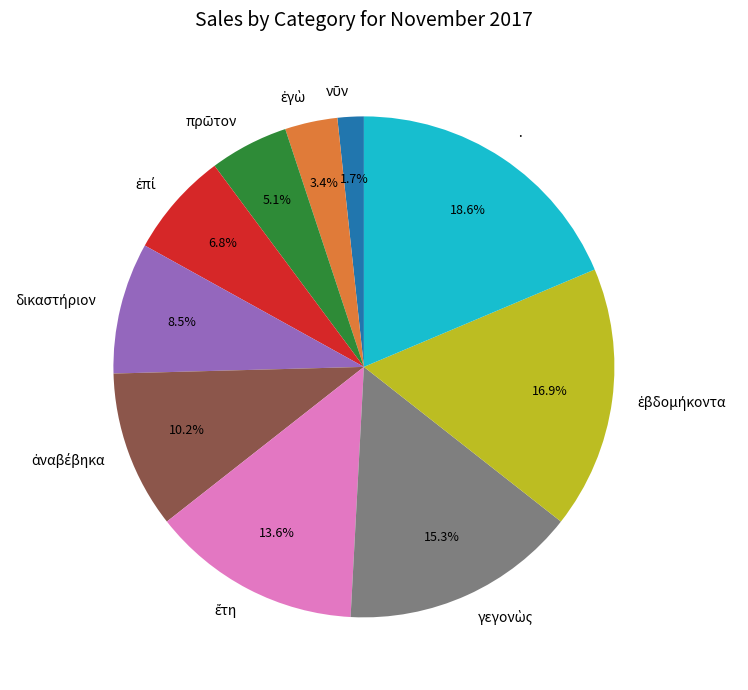

To the nearest percent, what is the average slice percentage?

10%